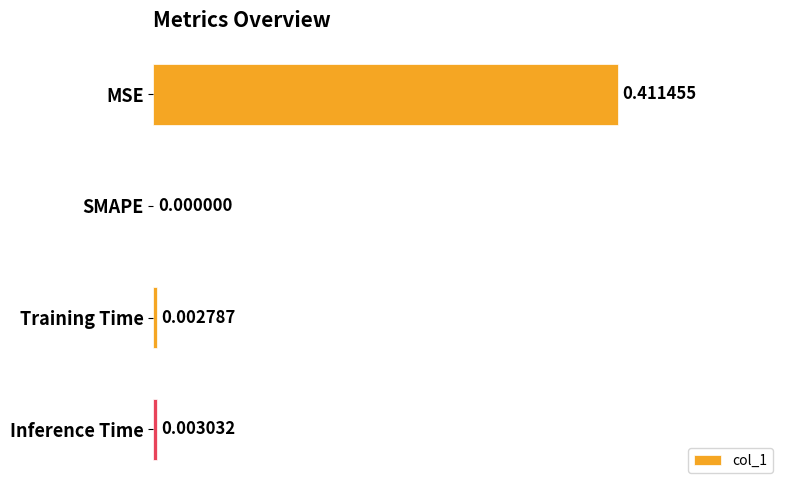

Count the number of values greater than 0.

3